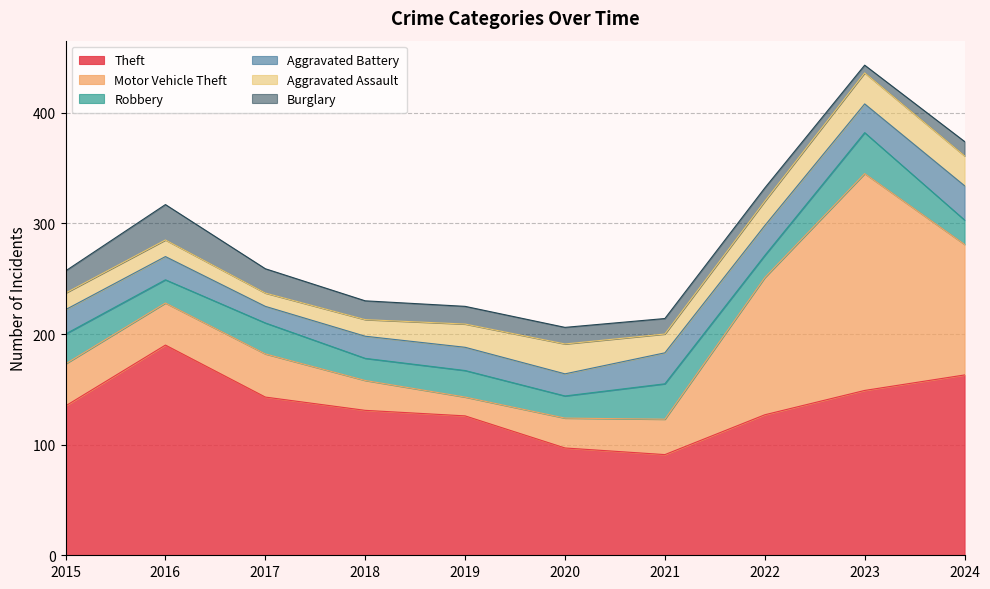

What is the lowest value of the Aggravated Battery series?

15